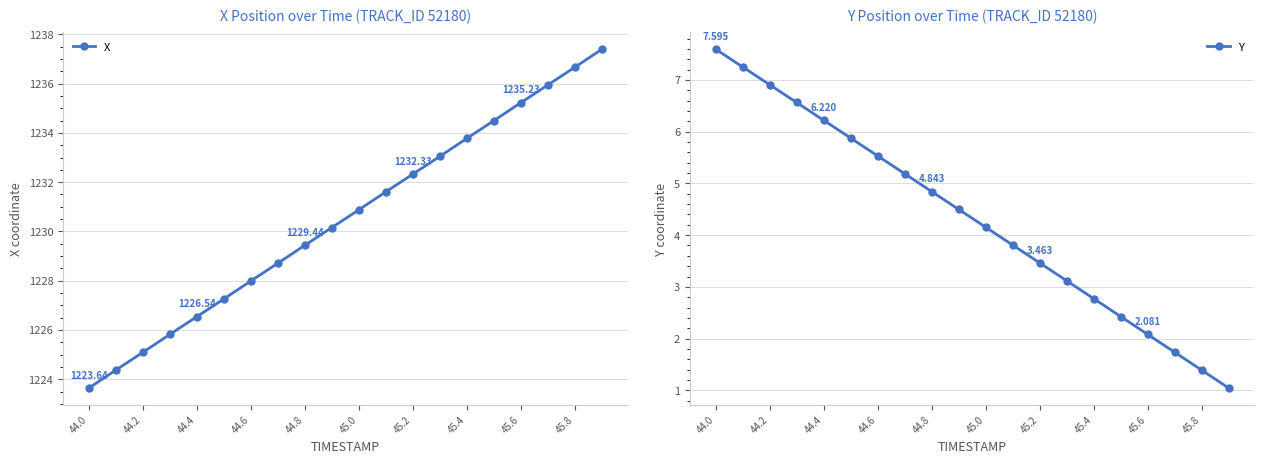

Reading left to right, extract all data points from this chart.

X: 1223.6	1224.4	1225.1	1225.8	1226.5	1227.3	1228.0	1228.7	1229.4	1230.2	1230.9	1231.6	1232.3	1233.0	1233.8	1234.5	1235.2	1236.0	1236.7	1237.4
Y: 7.6	7.3	6.9	6.6	6.2	5.9	5.5	5.2	4.8	4.5	4.2	3.8	3.5	3.1	2.8	2.4	2.1	1.7	1.4	1.0